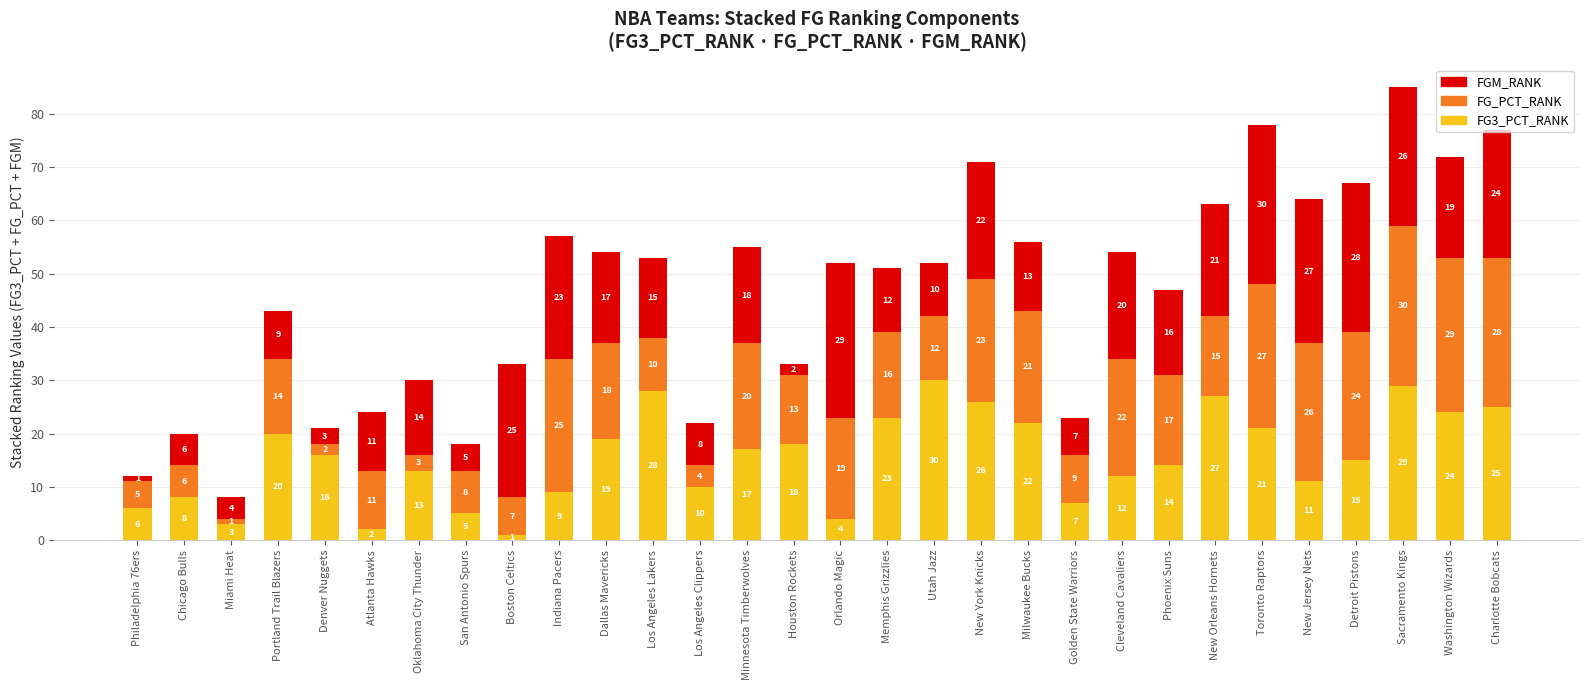

Which category has the lowest value in the FG3_PCT_RANK series?

Boston Celtics